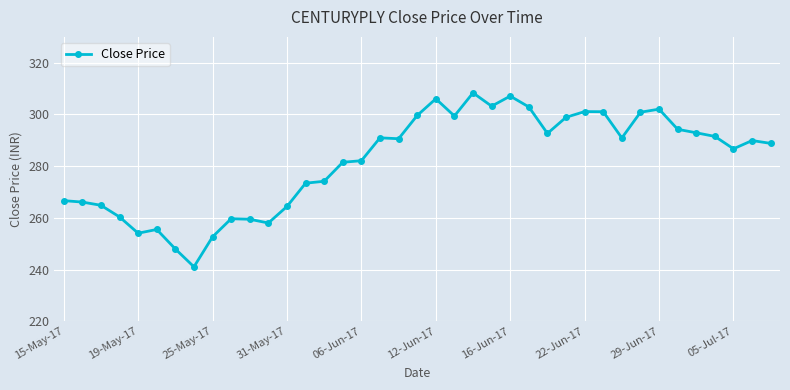

What is the average value?

282.1